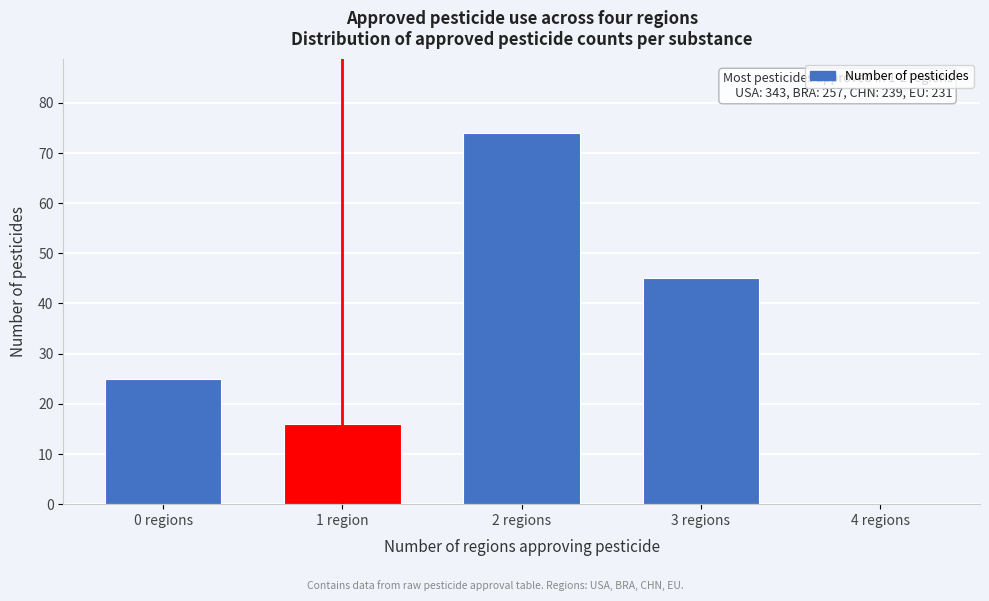

Reading left to right, what are all the values shown in this chart?

0 regions=25	1 region=16	2 regions=74	3 regions=45	4 regions=0